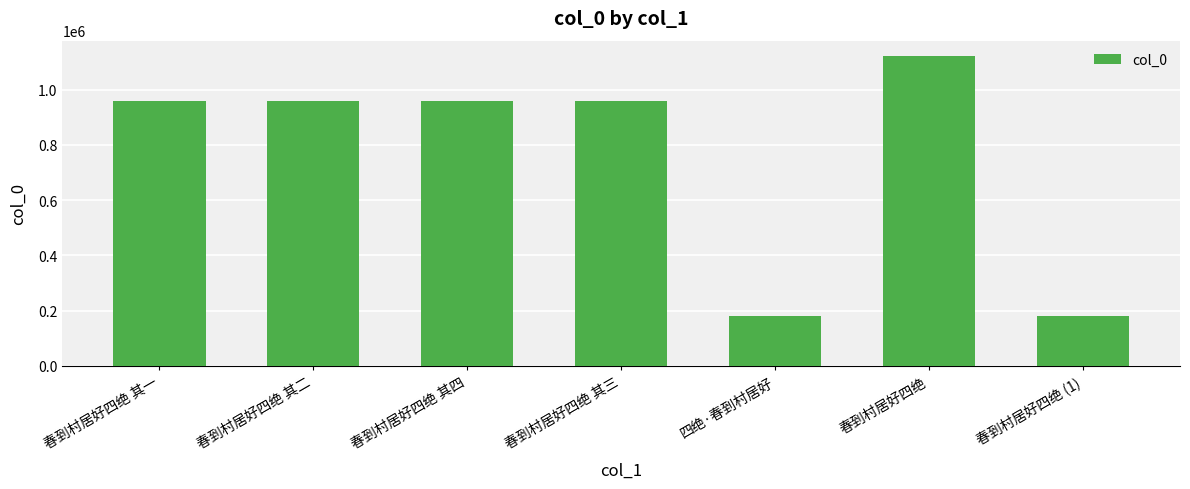

What is the minimum value shown in the chart?

181958